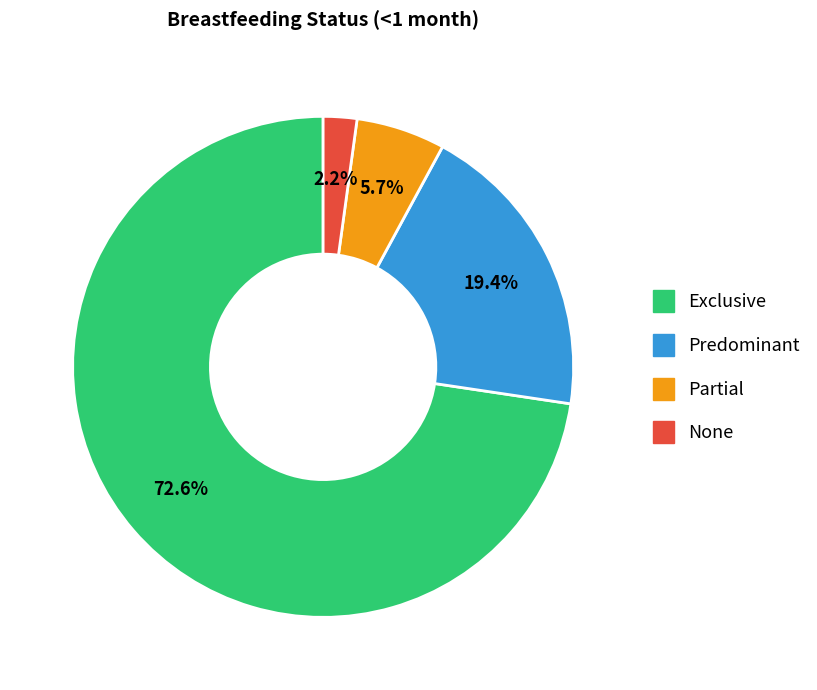

True or false: Predominant accounts for 19% of the total.

True